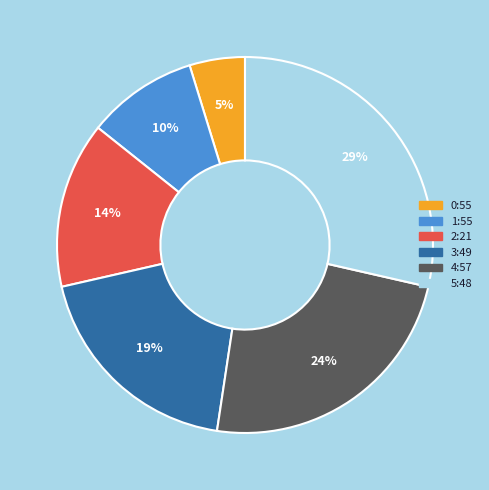

Is it true that 4:57 is 16% of the pie?

False